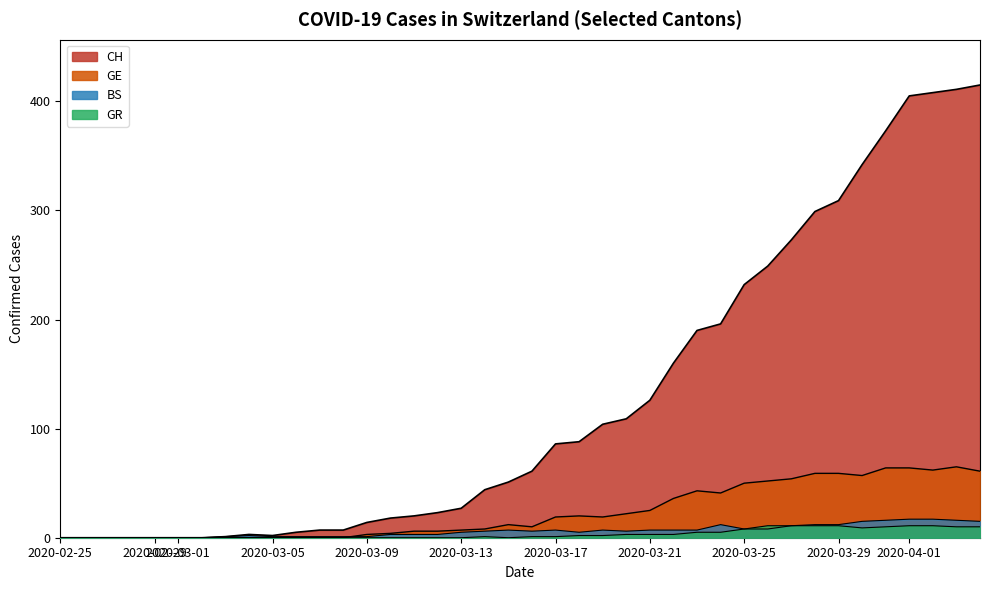

What is the difference between the second highest and minimum values in the GE series?

64